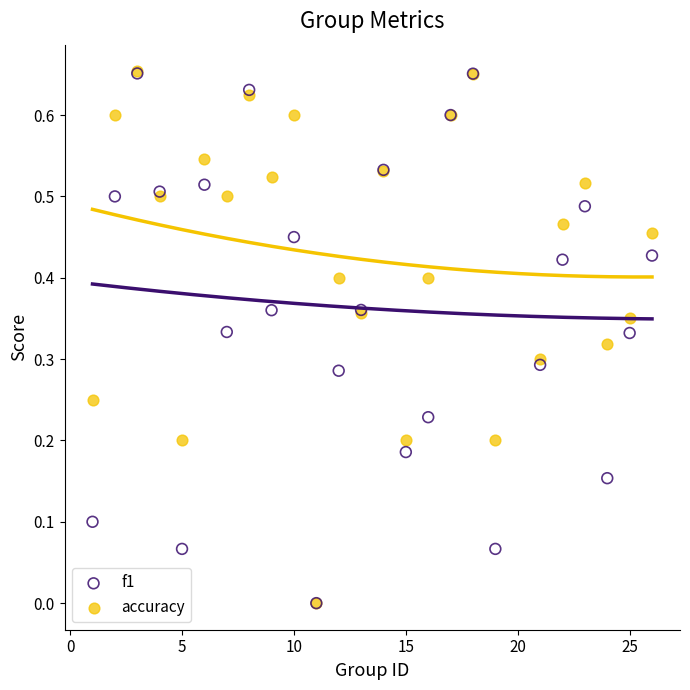

What are all the series names shown in the legend?

f1, accuracy